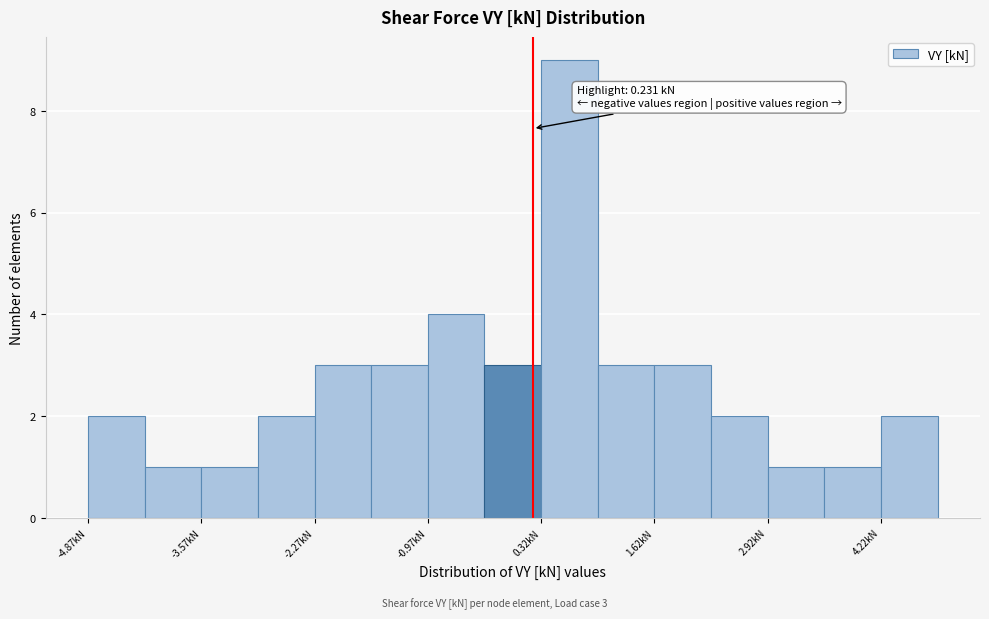

Read against the x-axis, roughly where is the centre of the tallest bar?

0.6